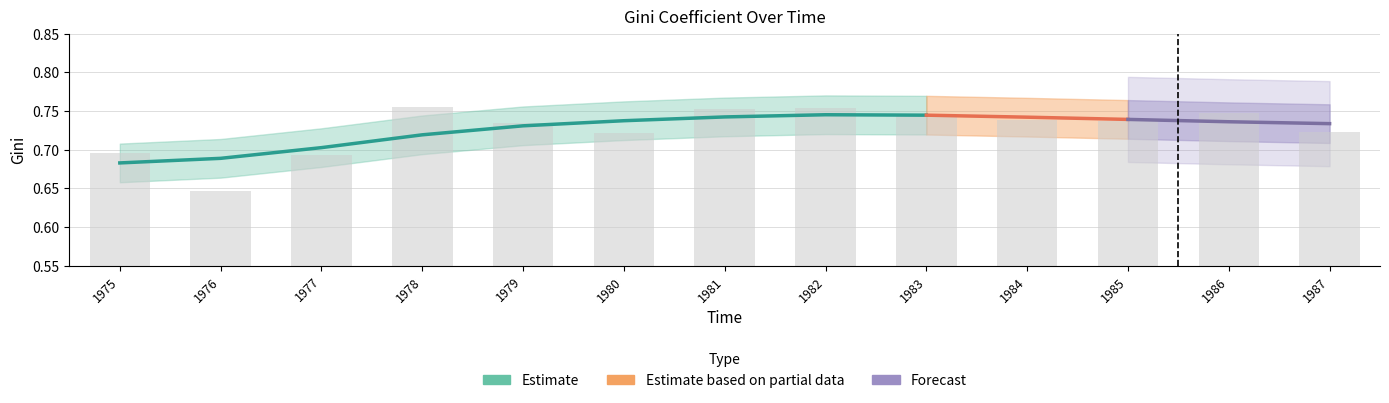

Reading left to right, what are all the values shown in this chart?

0.7	0.6	0.7	0.8	0.7	0.7	0.8	0.8	0.7	0.7	0.7	0.7	0.7